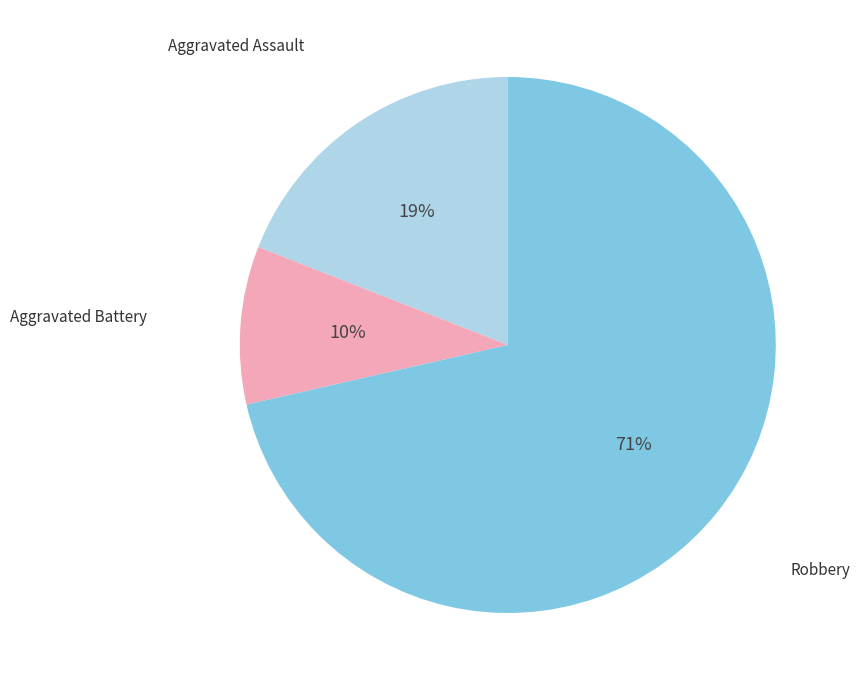

To the nearest percent, what is the average slice percentage?

33%